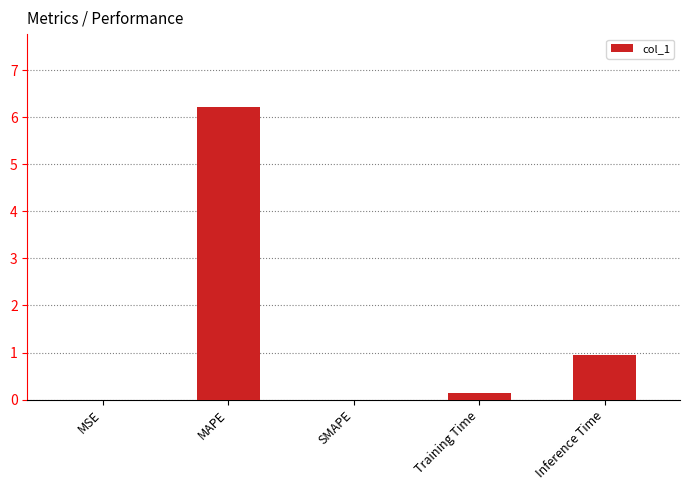

Are the bars grouped side by side (vs. stacked)?

No